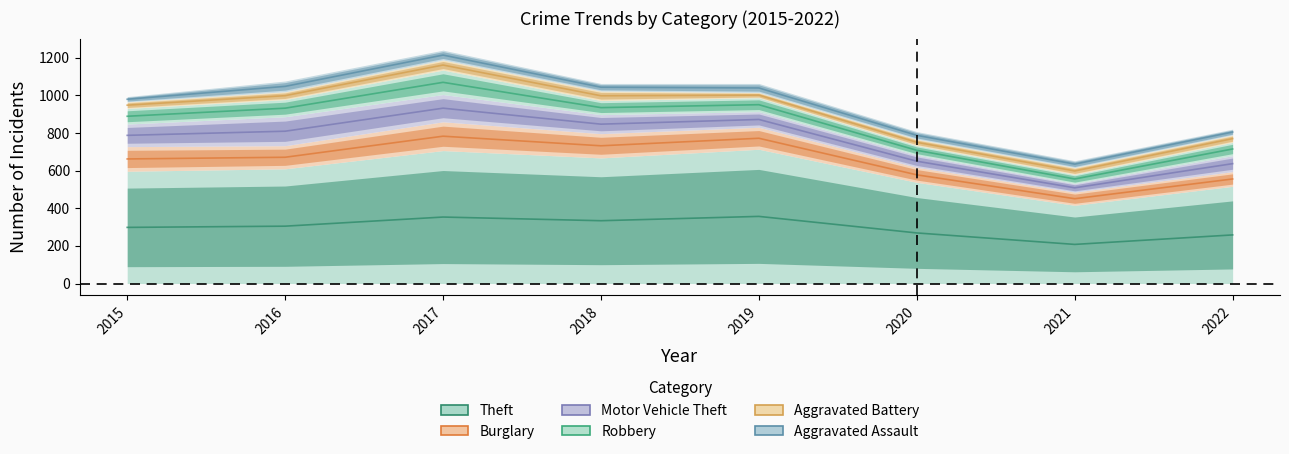

Between 2020 and 2022, which series saw the biggest shift?

Theft